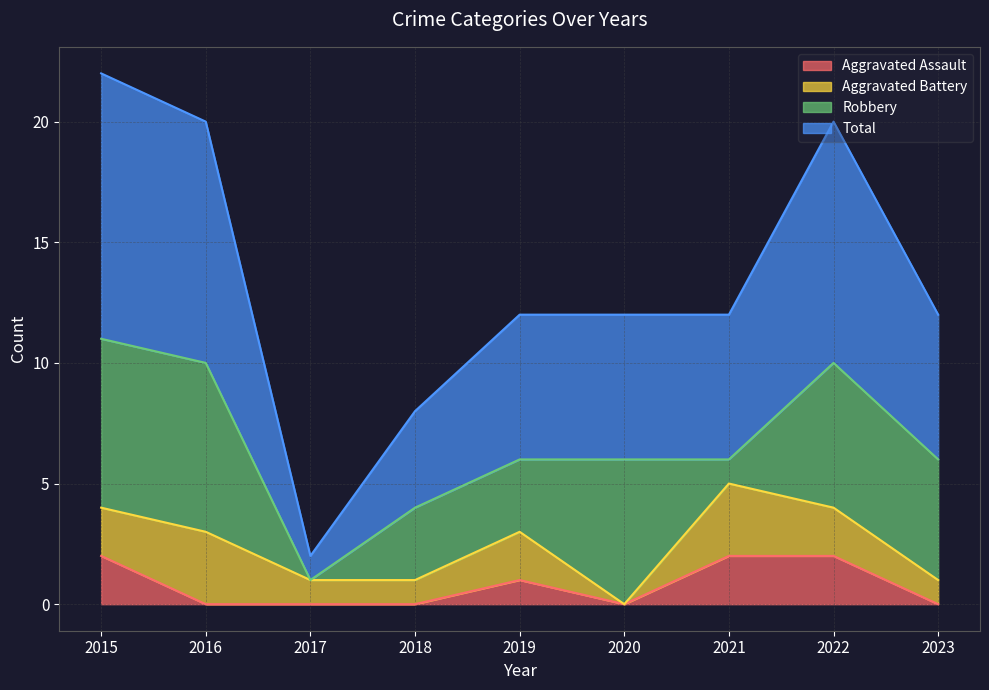

What is the value of the Total point at the 4th from the left?

4